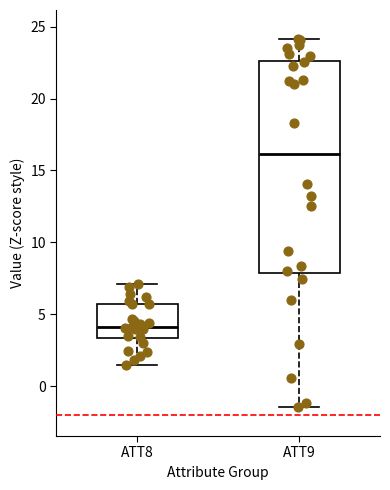

Where does the upper whisker of the box for ATT9 end on the y-axis? The values are not printed on the chart, so give them approximately, as read against the axis.

24.0